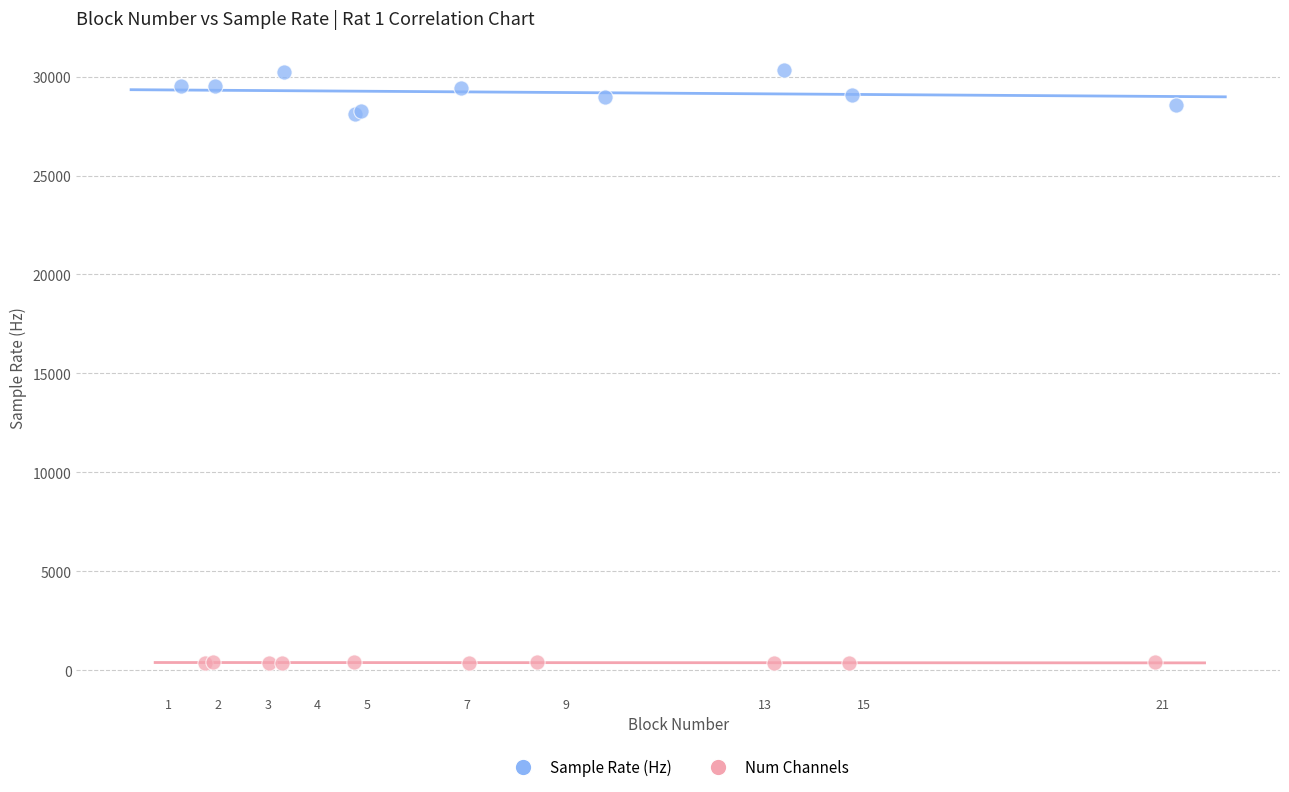

Which series has the largest Y range (max minus min)?

Sample Rate (Hz)